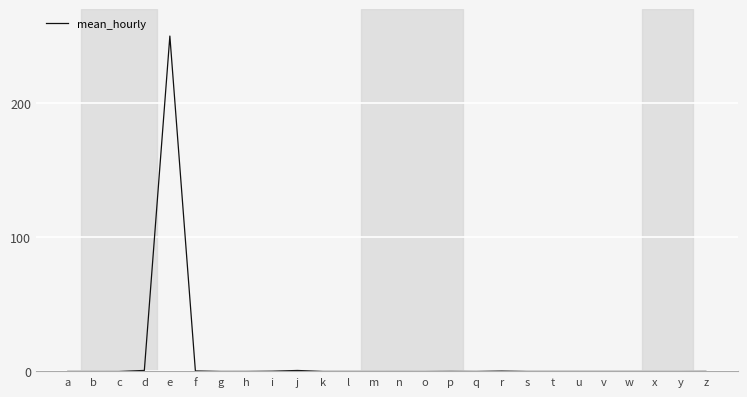

The chart shows a value of 0.0 at t. True or false?

True